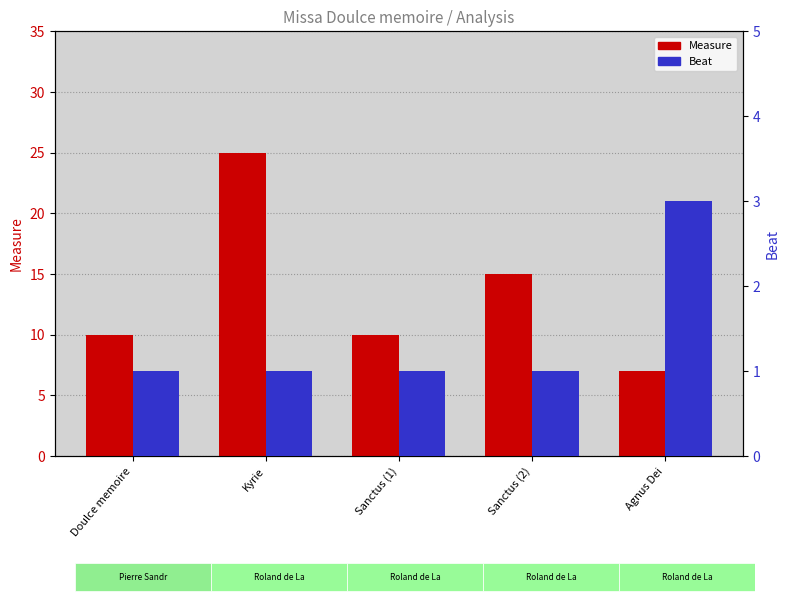

Reading right to left, list all the values displayed in this chart.

Measure: 7	15	10	25	10
Beat: 3	1	1	1	1